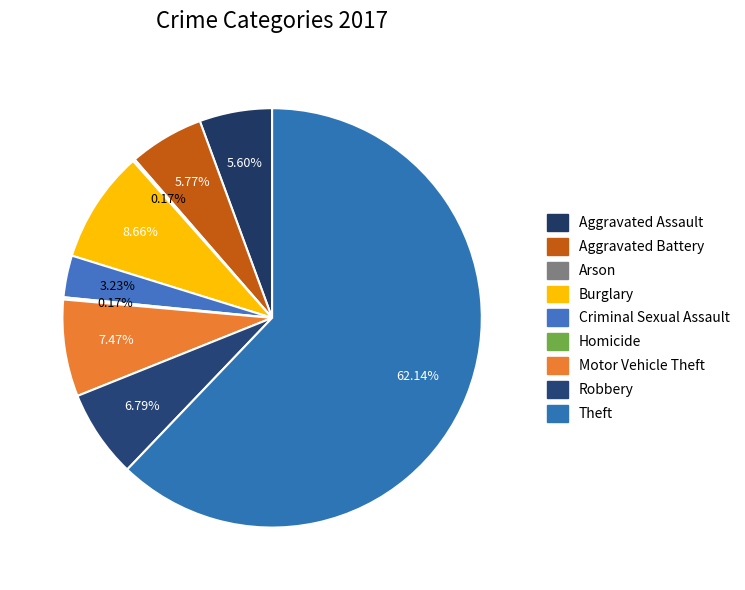

To the nearest percent, what percentage of the pie is Burglary?

9%